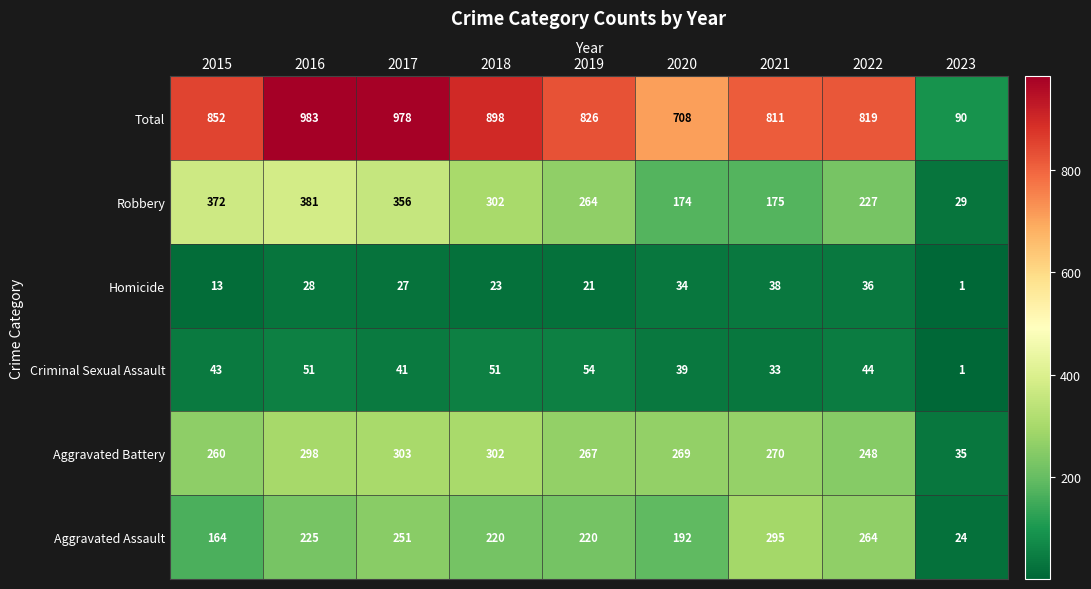

Where is Homicide nearest to the value 19?

2019